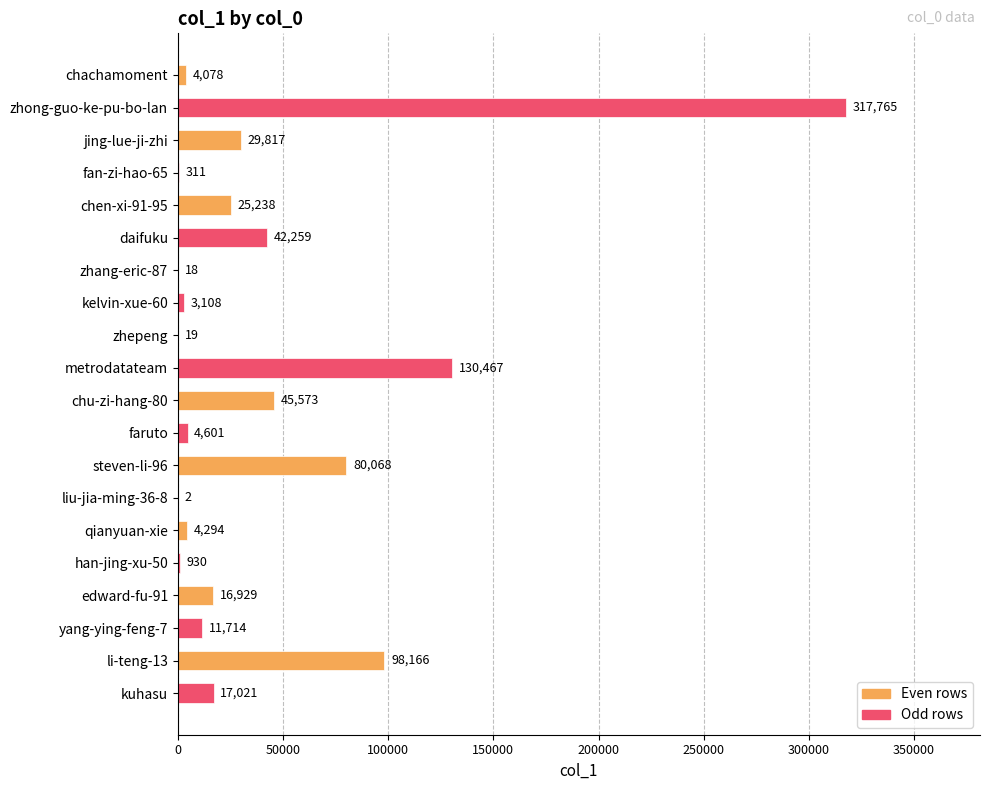

Which has a higher value, chu-zi-hang-80 or chachamoment?

chu-zi-hang-80